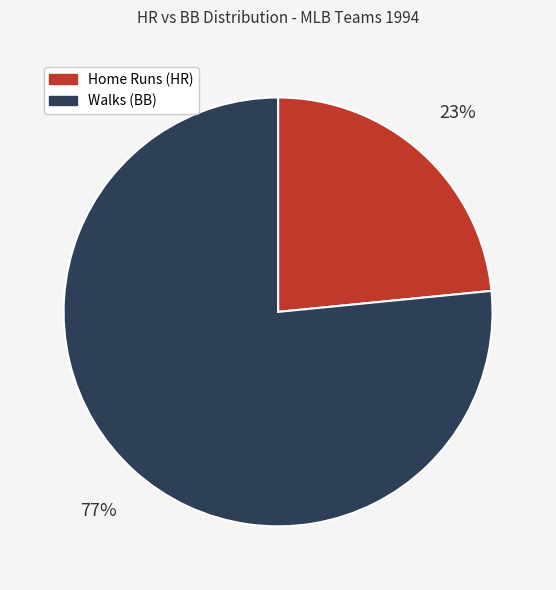

Count the number of slices in the pie.

2